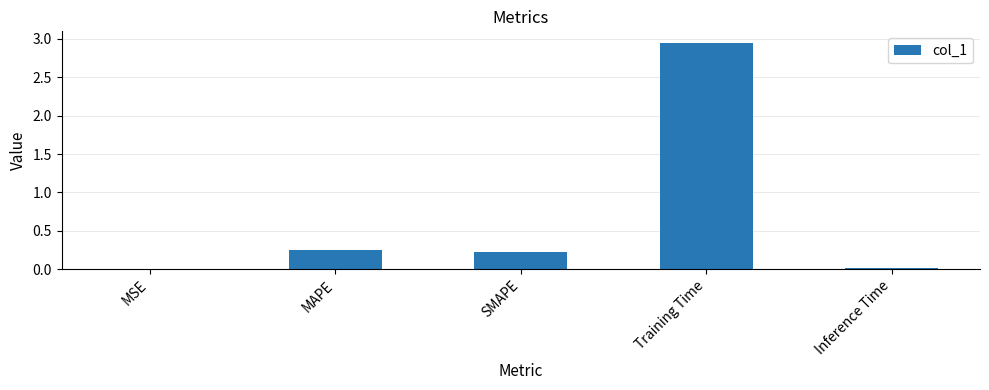

What is the change in value from MSE to SMAPE?

+0.2